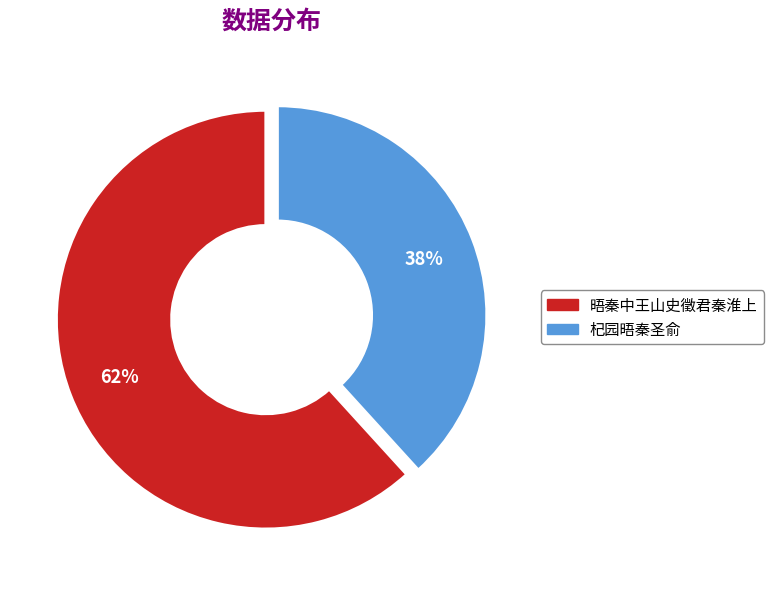

Is there any slice that represents more than half of the pie?

Yes